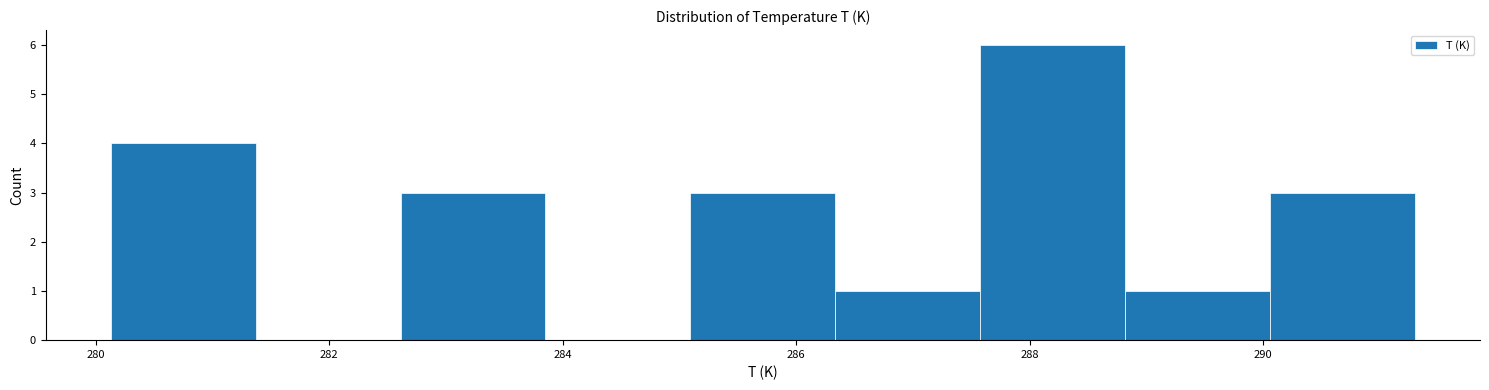

What is the height of the bar covering 288.8 to 290.0 on the x-axis? Neither the bar edges nor the heights are printed on the chart, so give them approximately, as read against the axes.

1